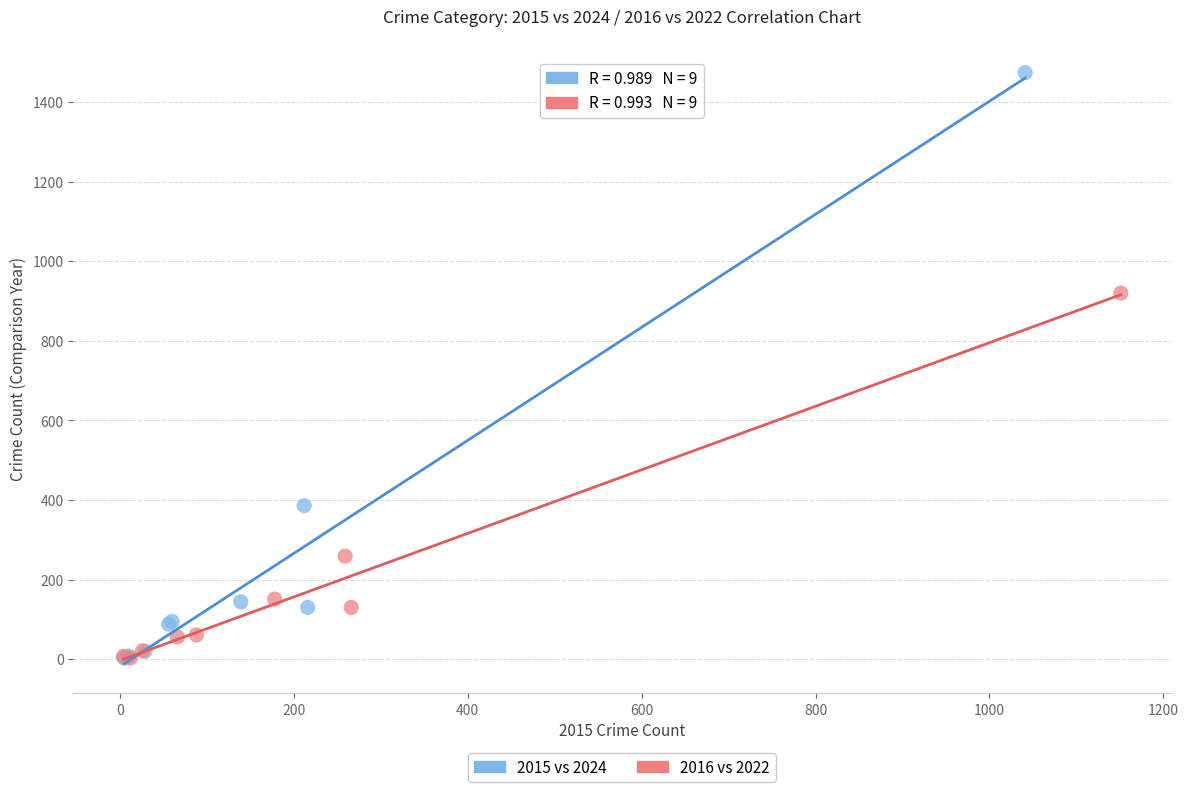

Which series contains the highest Y value?

2015 vs 2024